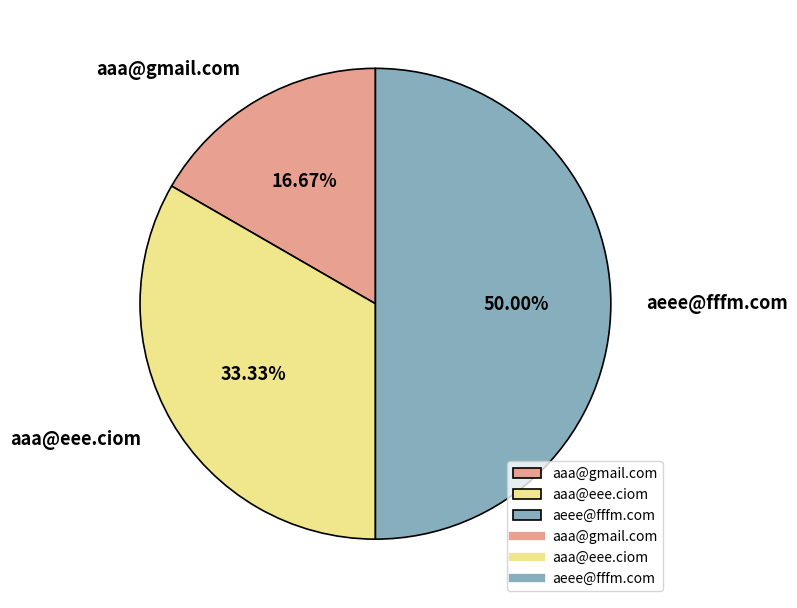

Between aaa@eee.ciom and aaa@gmail.com, which is larger?

aaa@eee.ciom